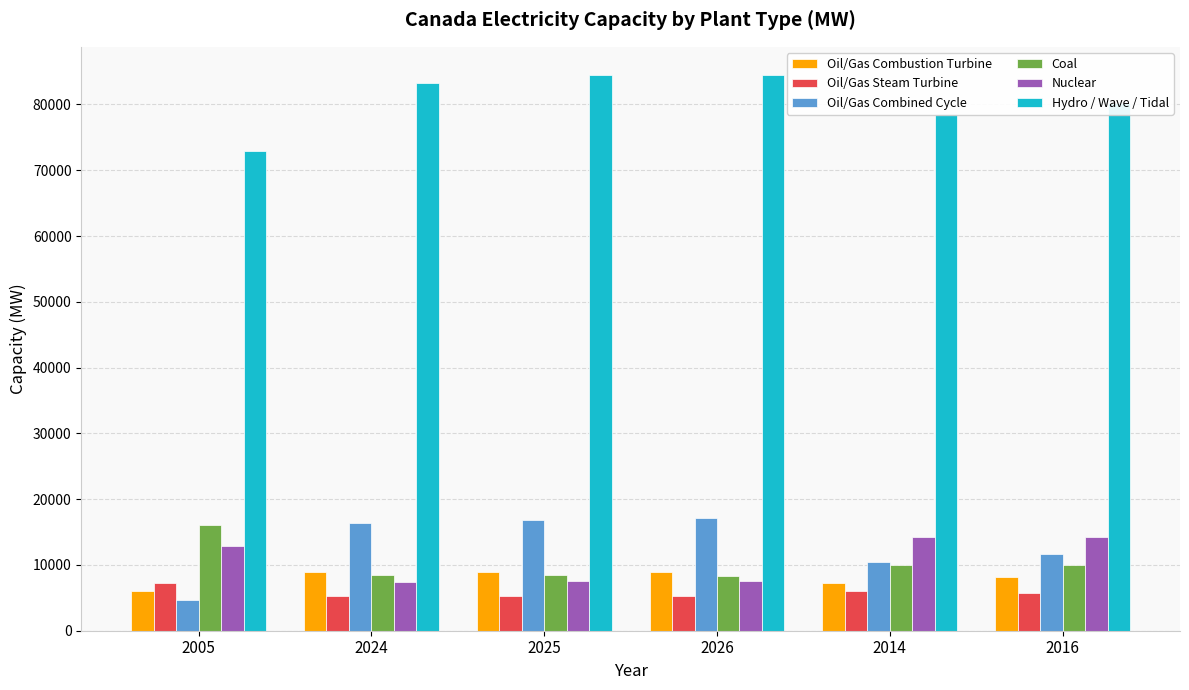

How many values in the Hydro / Wave / Tidal series are below 83257?

3